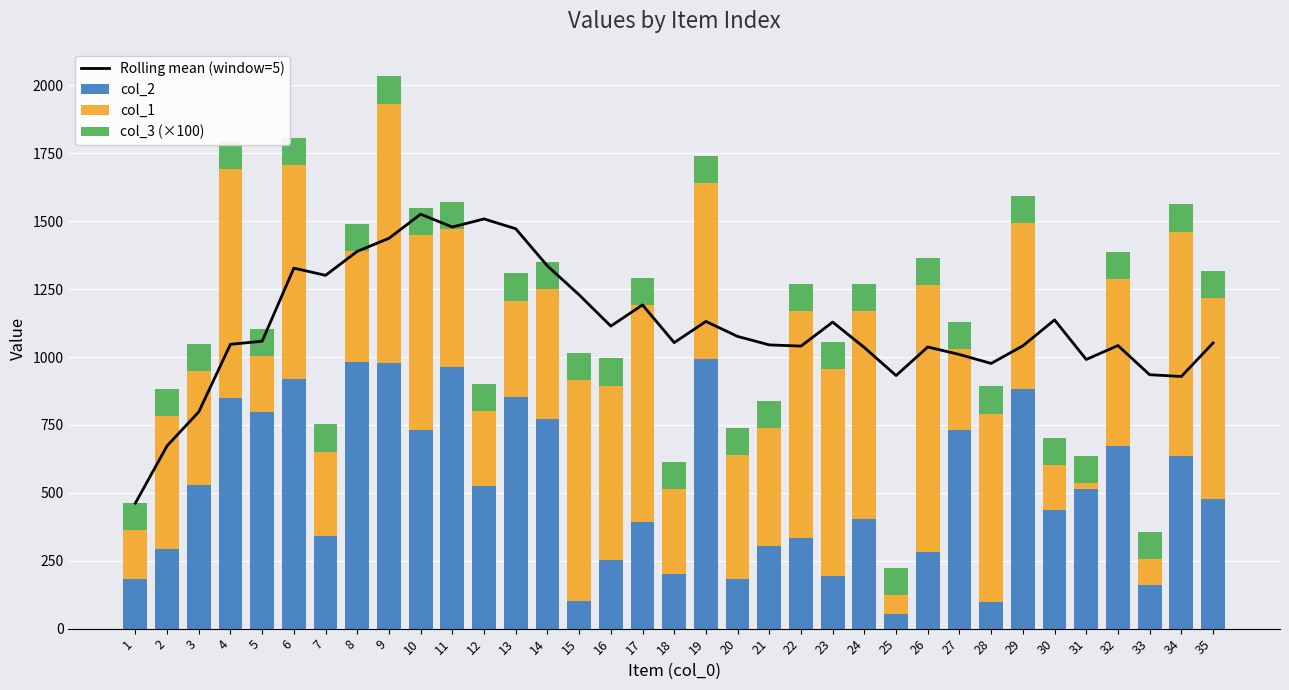

The col_2 series shows 732.0 at 10. True or false?

True